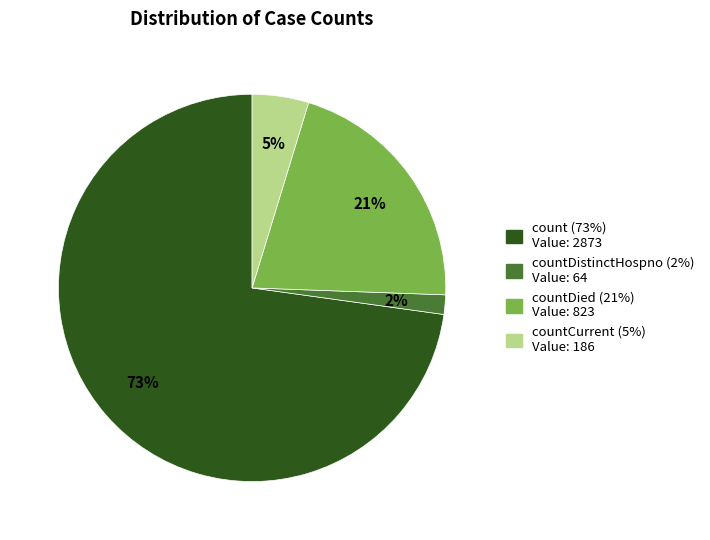

Count the number of slices in the pie.

4